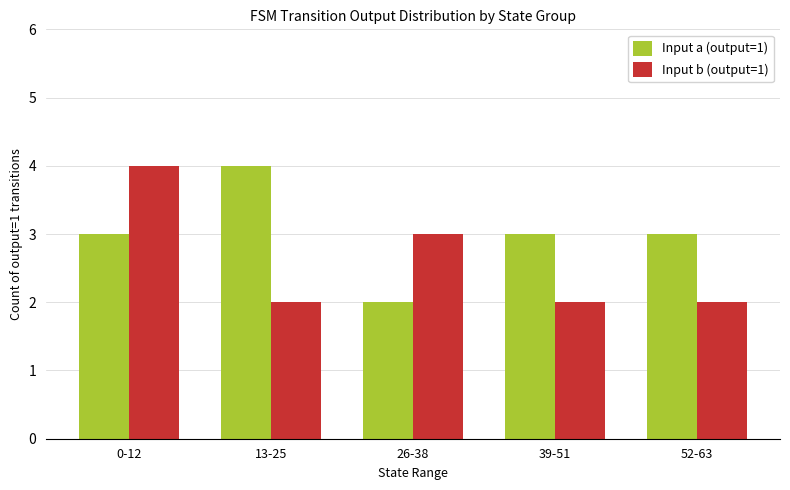

What is the sum of the Input a (output=1) values at 39-51 and 0-12?

6